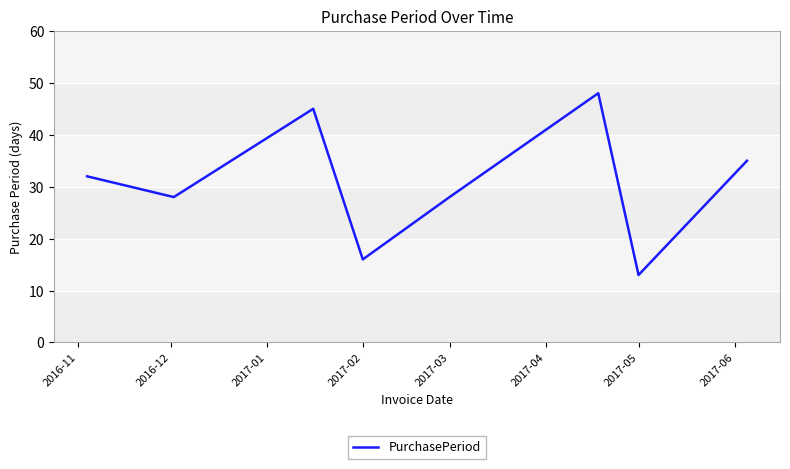

Reading right to left, list all the values displayed in this chart.

35	13	48	28	16	45	28	32